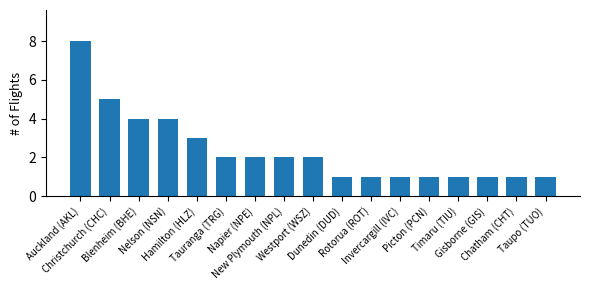

What is the value of the 8th bar from the left?

2